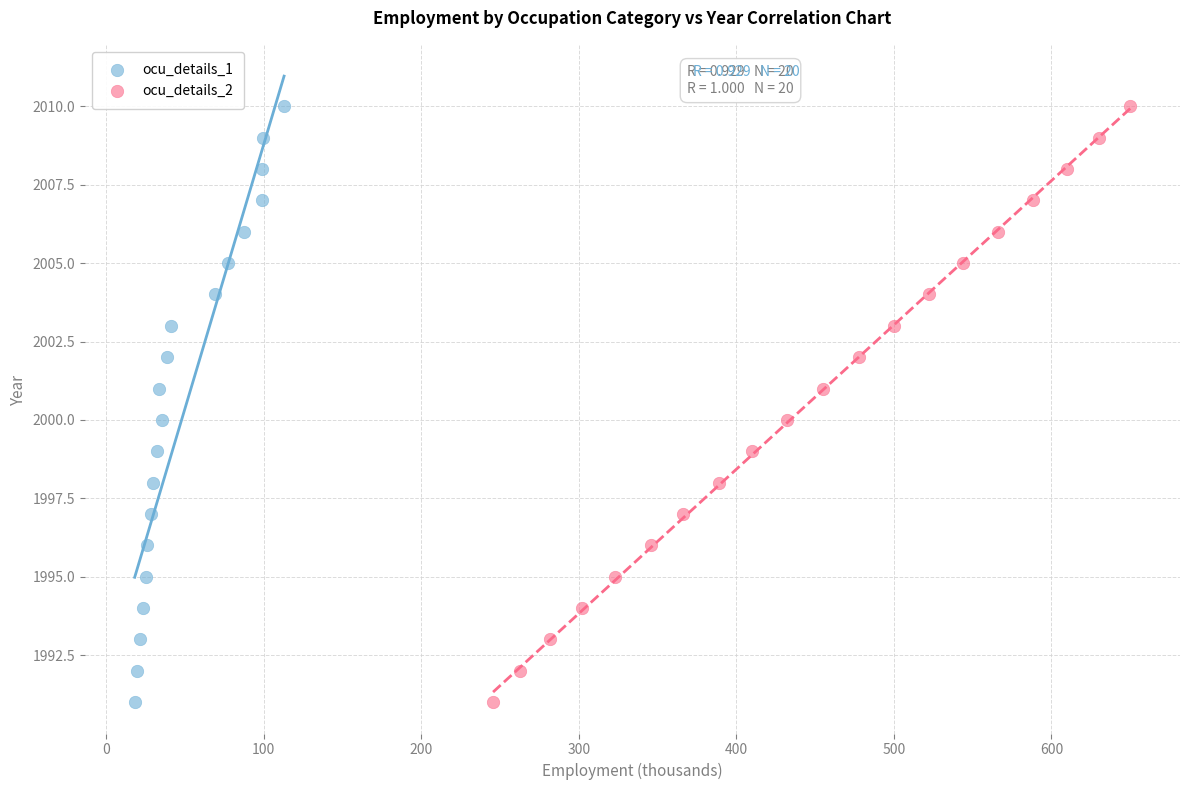

What are all the series names shown in the legend?

ocu_details_1, ocu_details_2